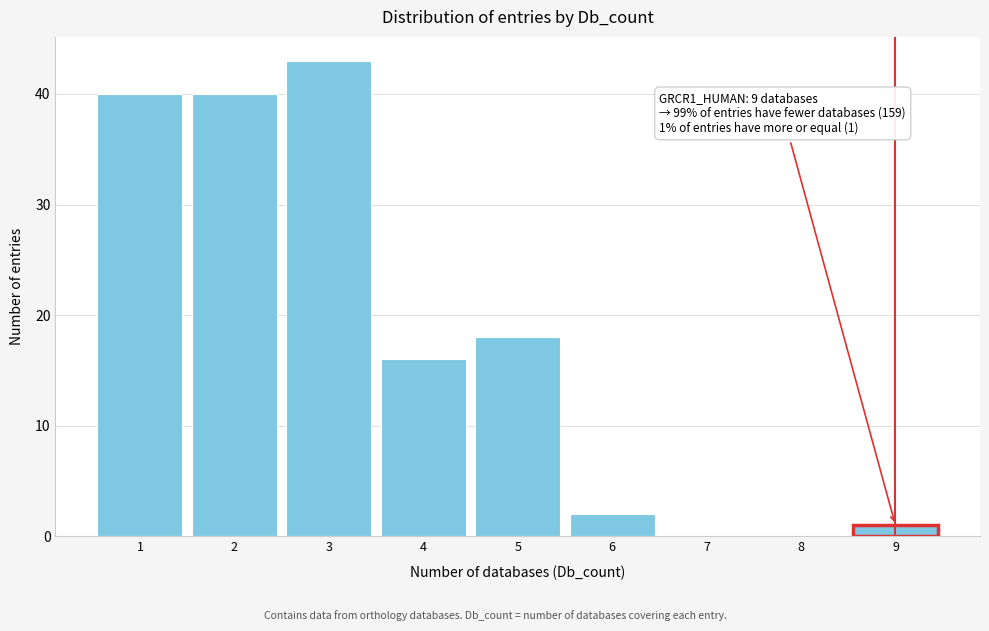

Which range on the x-axis has the tallest bar?

2.5 to 3.5